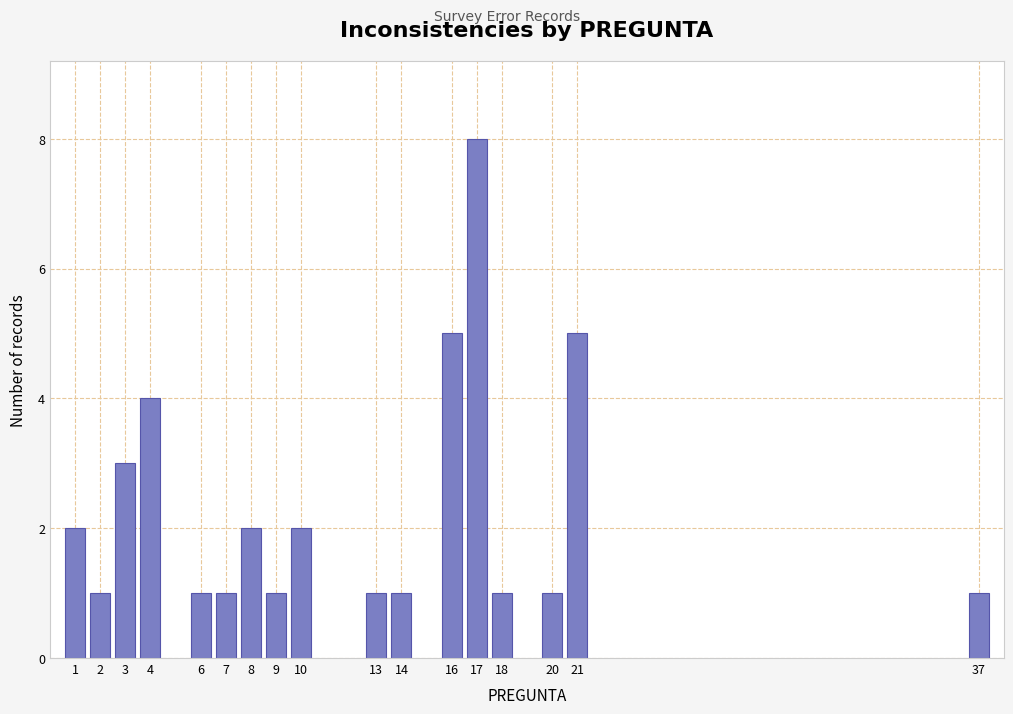

Reading right to left, extract all data points from this chart.

37=1	21=5	20=1	18=1	17=8	16=5	14=1	13=1	10=2	9=1	8=2	7=1	6=1	4=4	3=3	2=1	1=2